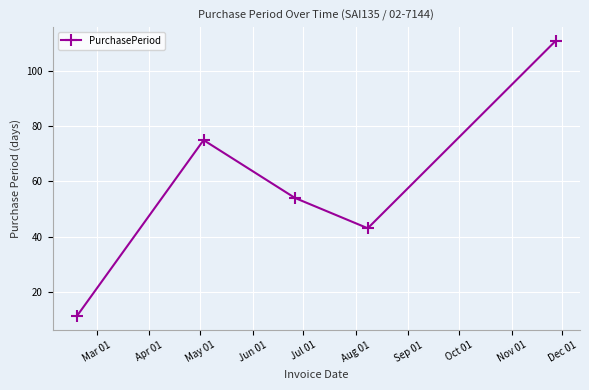

How many interior local valleys (lower than both neighbors) does the data have?

1